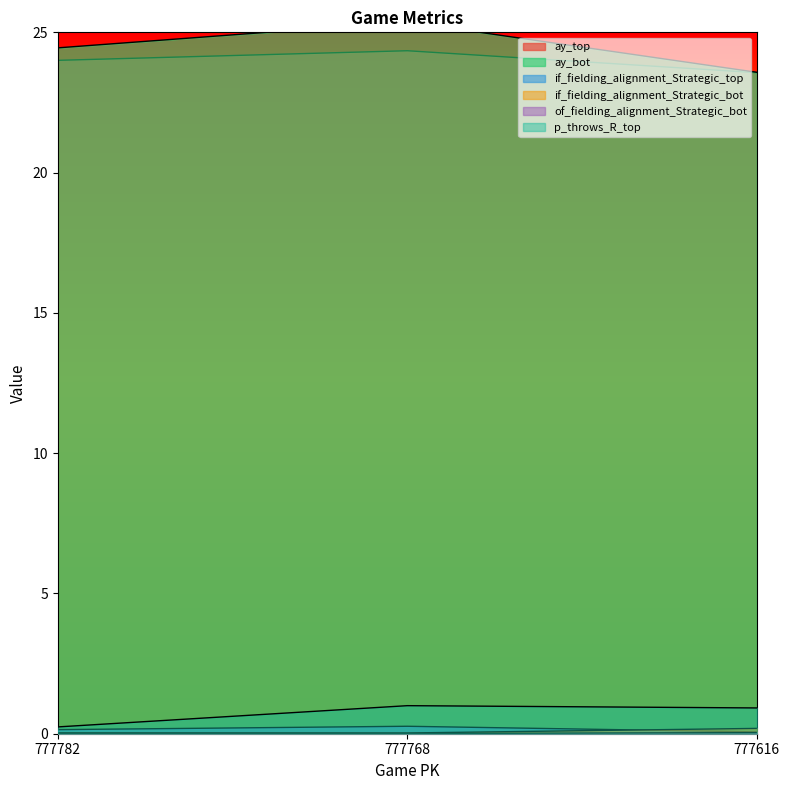

Which category has the highest value across all series?

777768